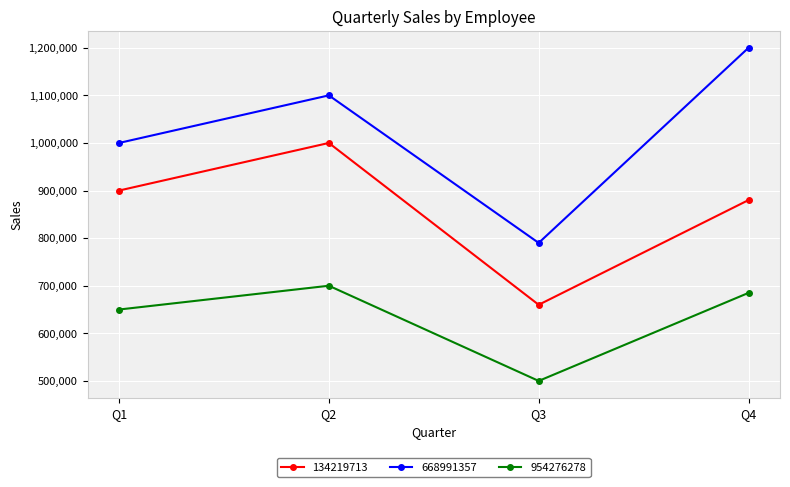

Between Q2 and Q3, which series saw the biggest shift?

134219713